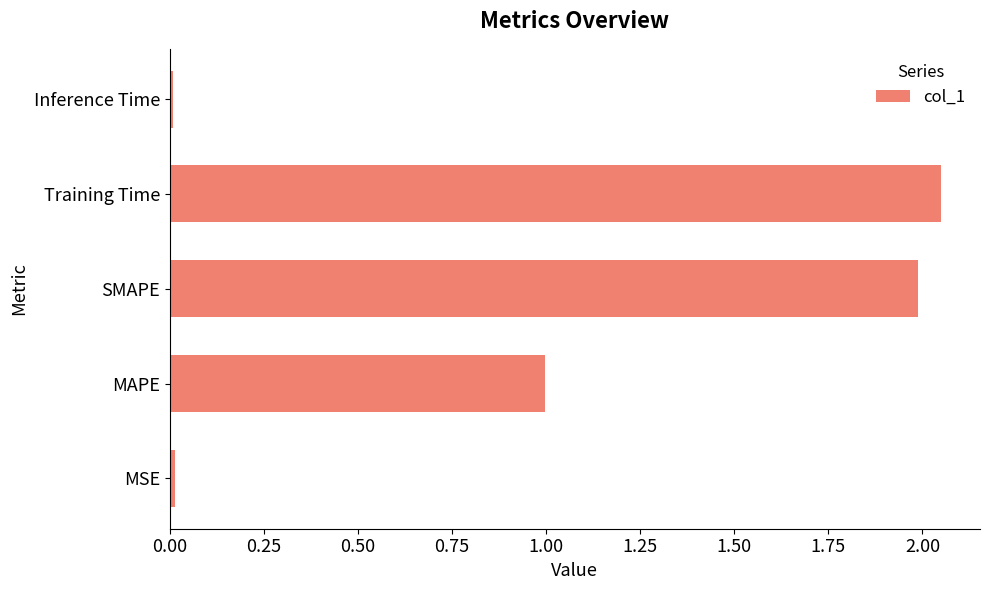

Which category has the highest value across all series?

Training Time